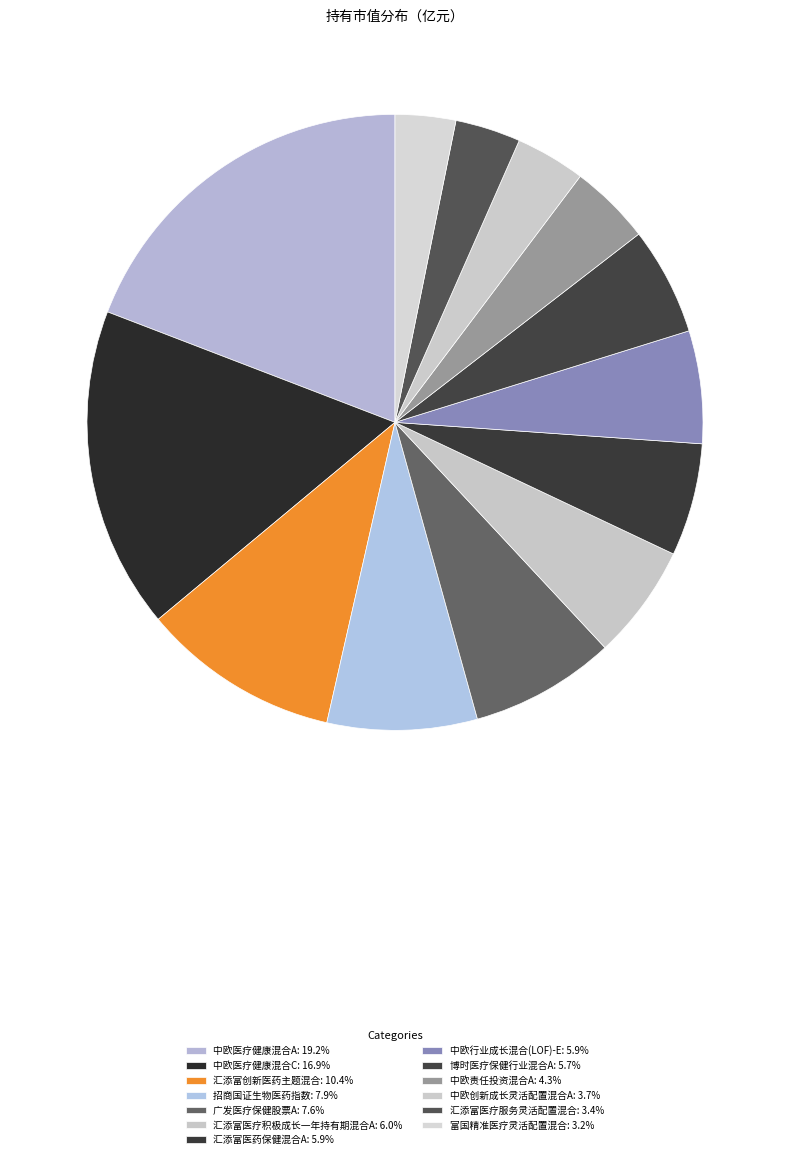

Combined, what portion of the pie is 中欧医疗健康混合A and 中欧行业成长混合(LOF)-E?

25.1%